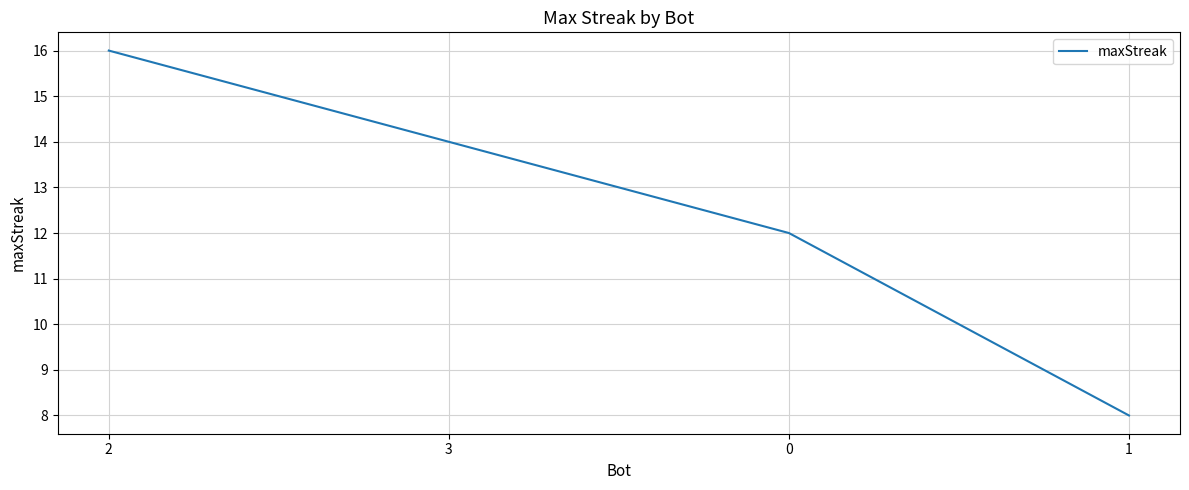

Reading left to right, list all the values displayed in this chart.

2=16	3=14	0=12	1=8